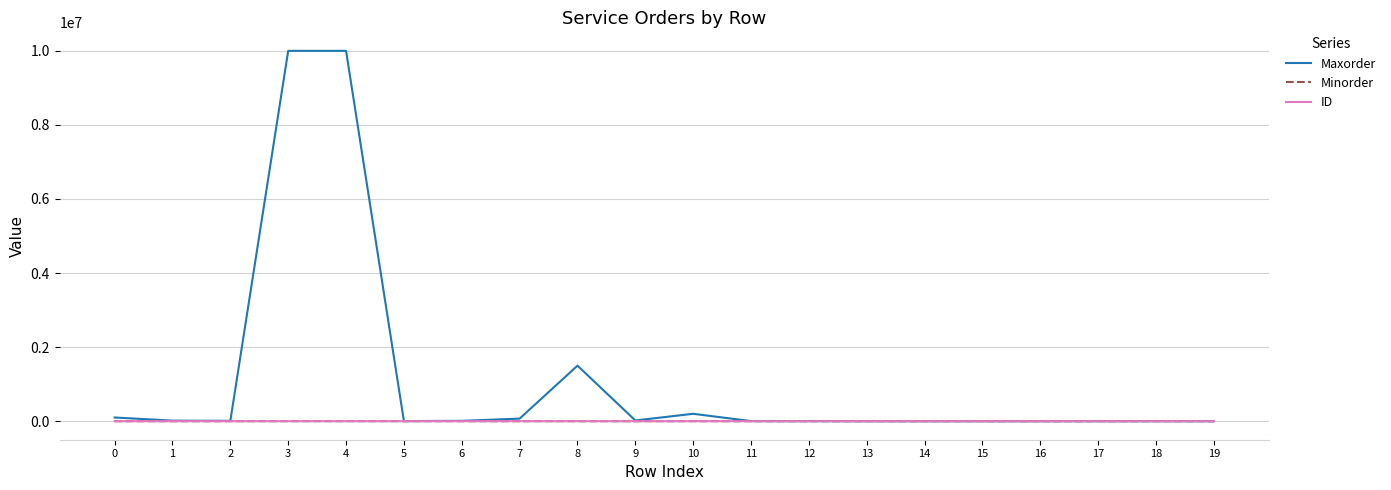

Is the value of ID at 3 greater than the value of Maxorder at 4?

No